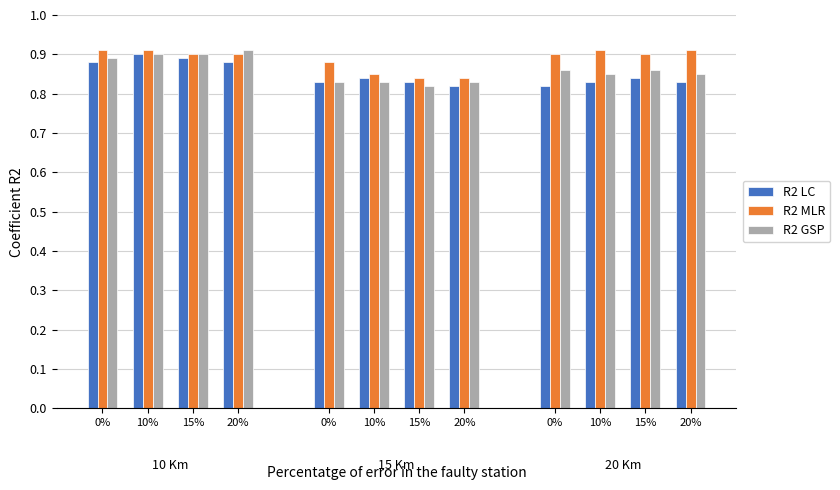

Between 20% and 10%, which is larger?

20%